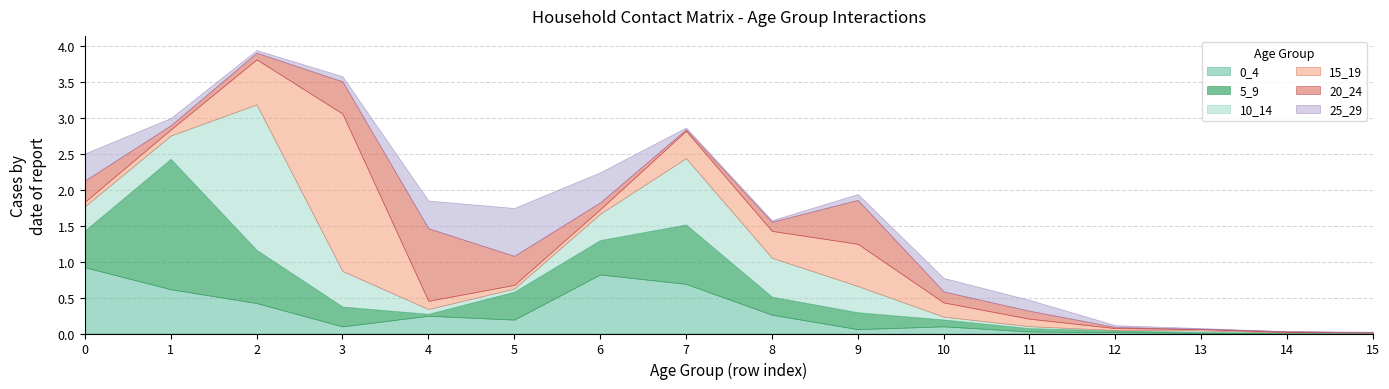

Which series has the widest spread of values?

15_19